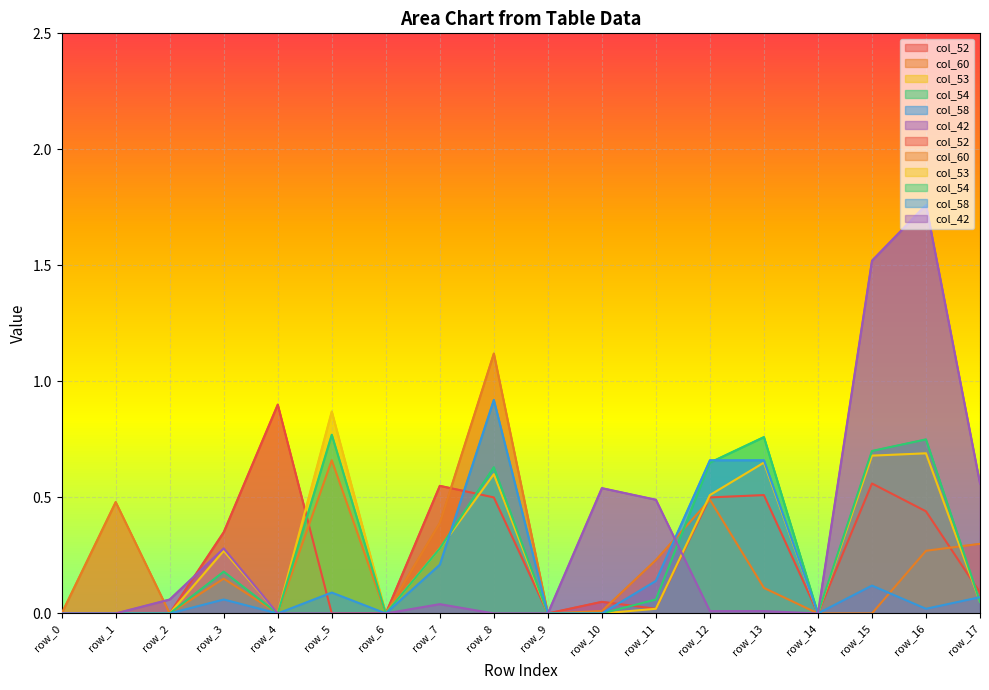

At which category does col_60 reach its first local valley?

row_2